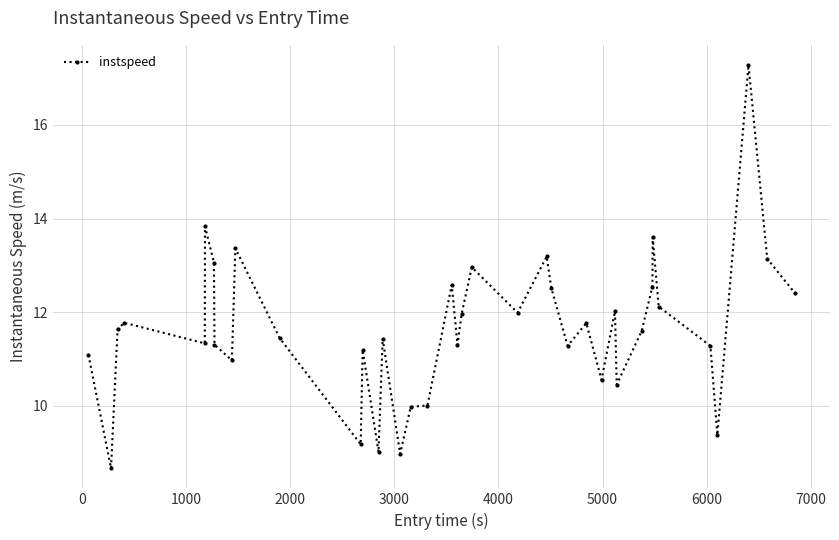

What is the greatest value displayed?

17.3